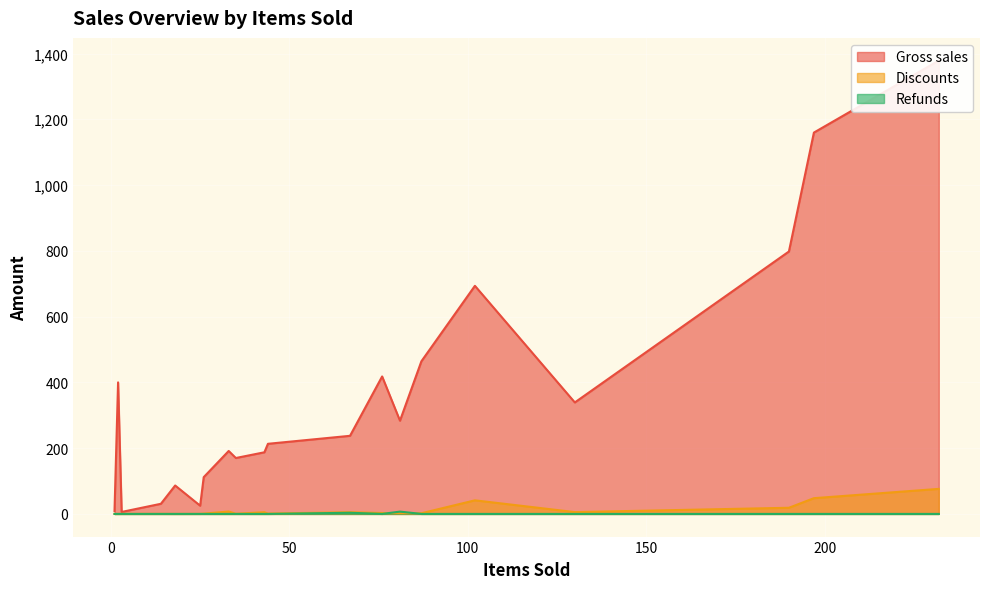

What is the maximum value for Discounts?

76.1